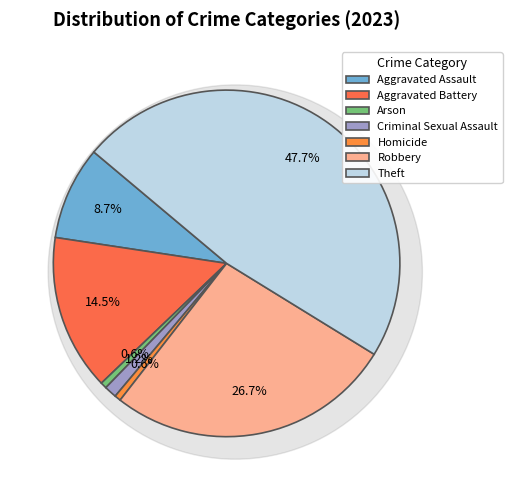

True or false: Arson accounts for 1% of the total.

True